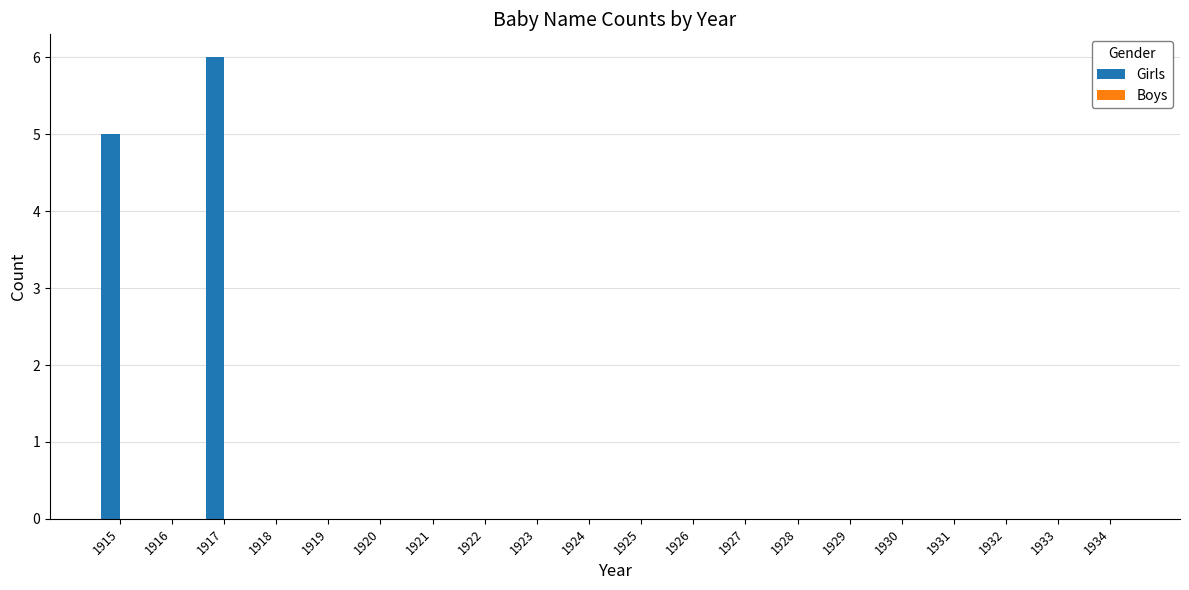

Where is the data nearest to the value 3?

1915